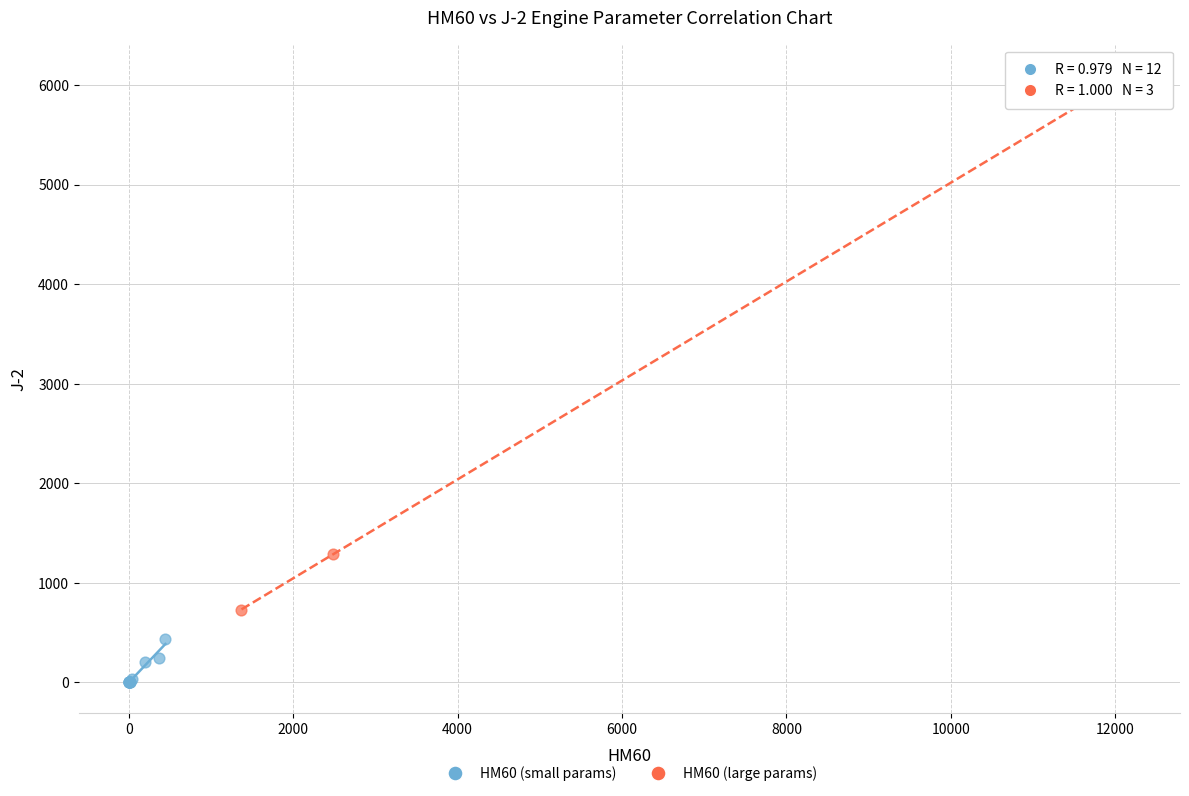

Which series reaches the minimum Y coordinate?

HM60 (small params)